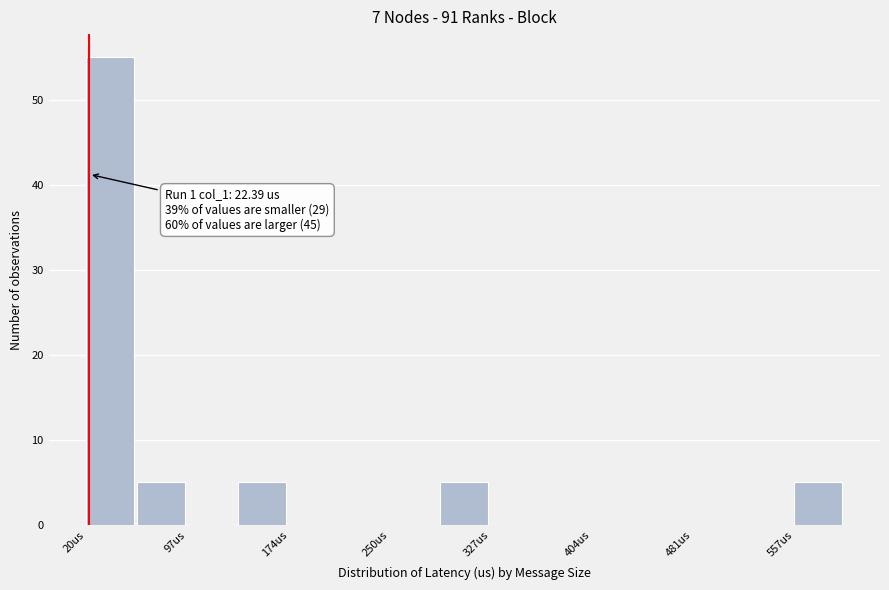

Read against the x-axis, roughly where is the centre of the tallest bar?

40